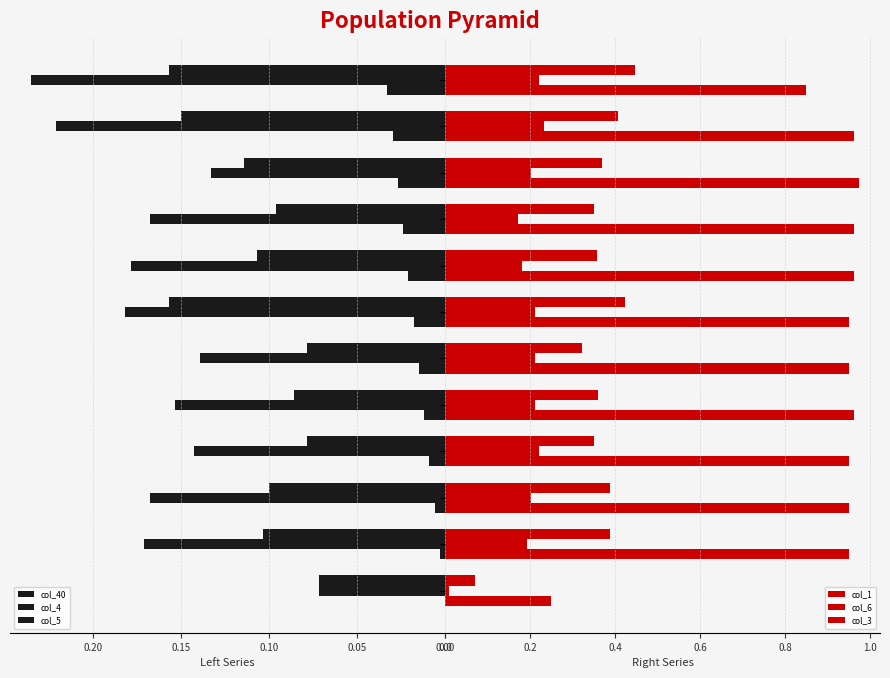

Are the bars horizontal?

Yes